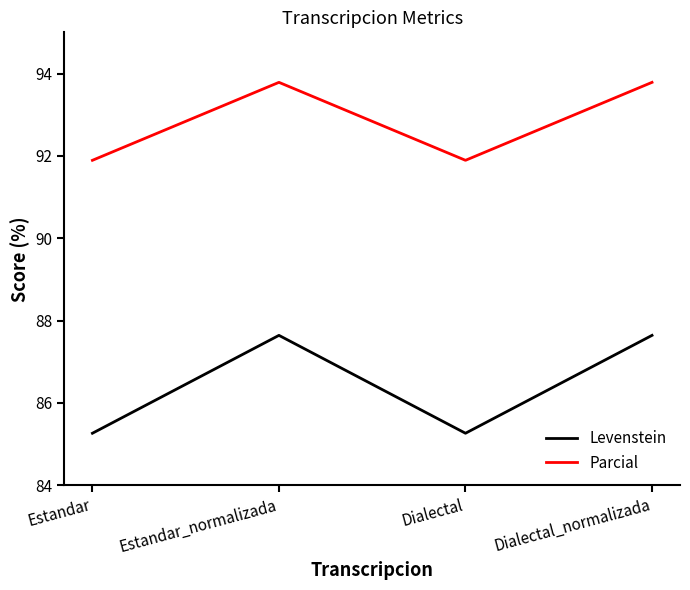

What is the minimum value for Parcial?

91.9